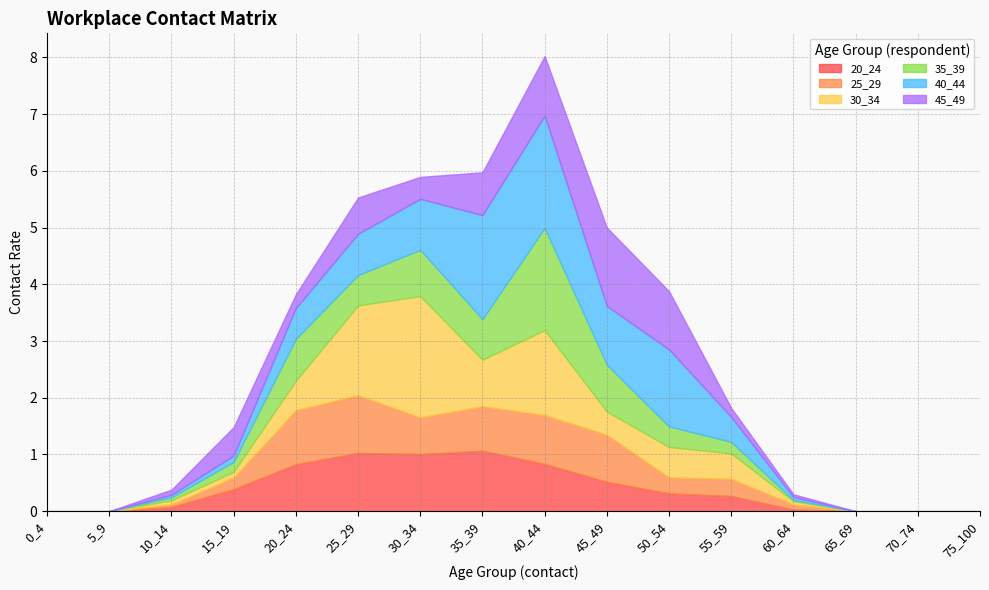

At which category does 35_39 reach its first local peak?

20_24